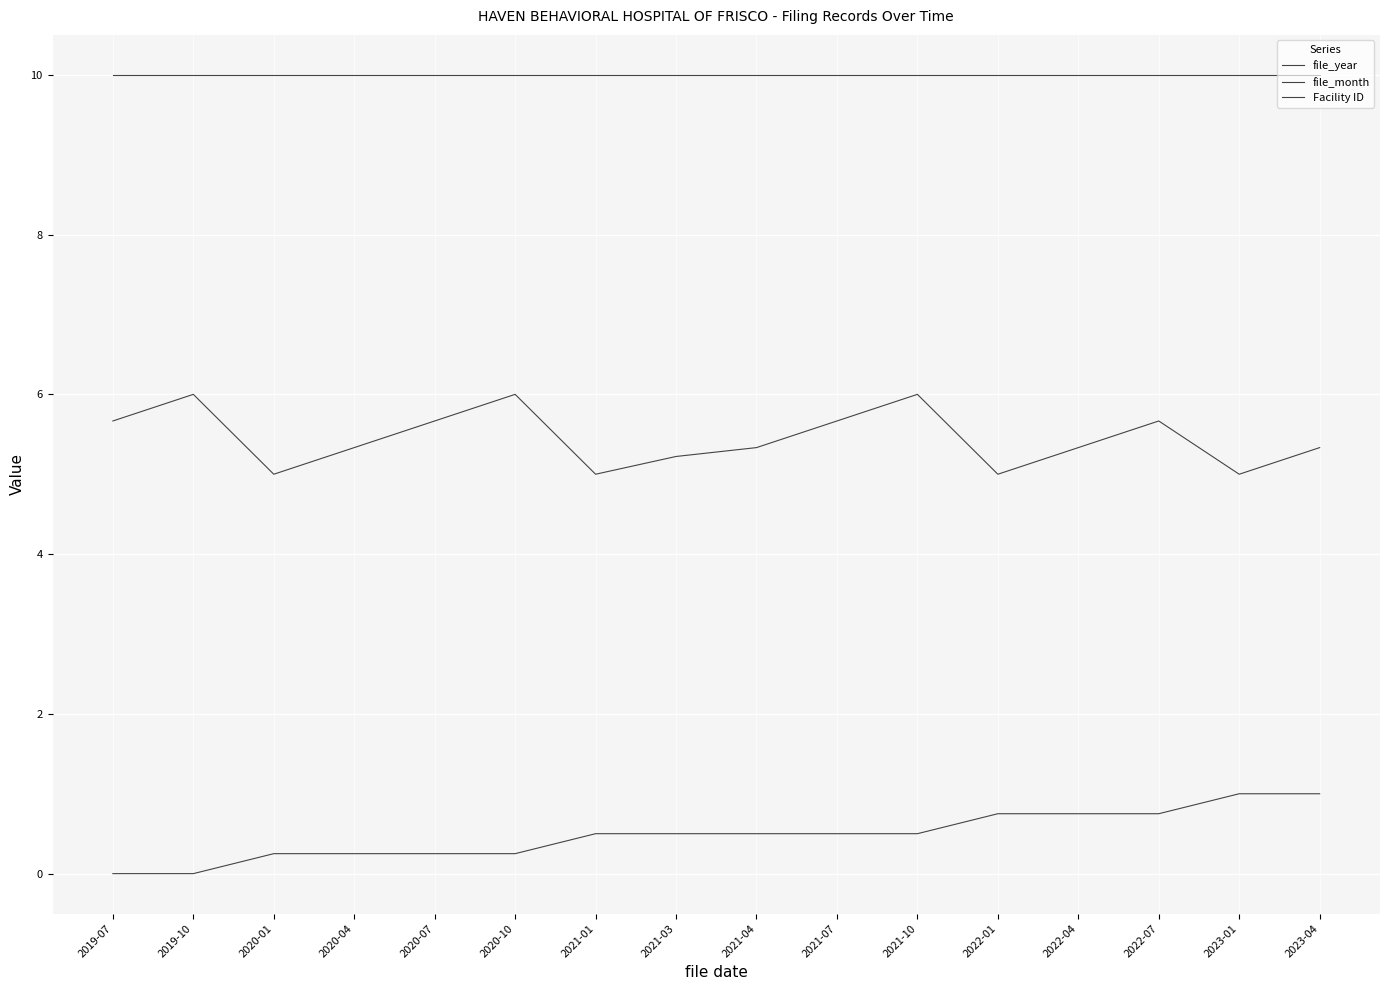

How many interior local valleys does the file_month series have?

4